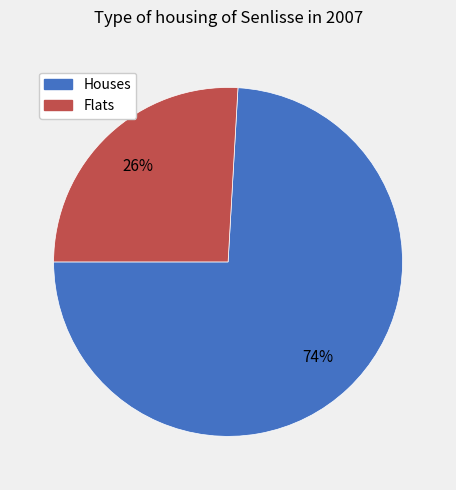

Does any single category account for the majority?

Yes